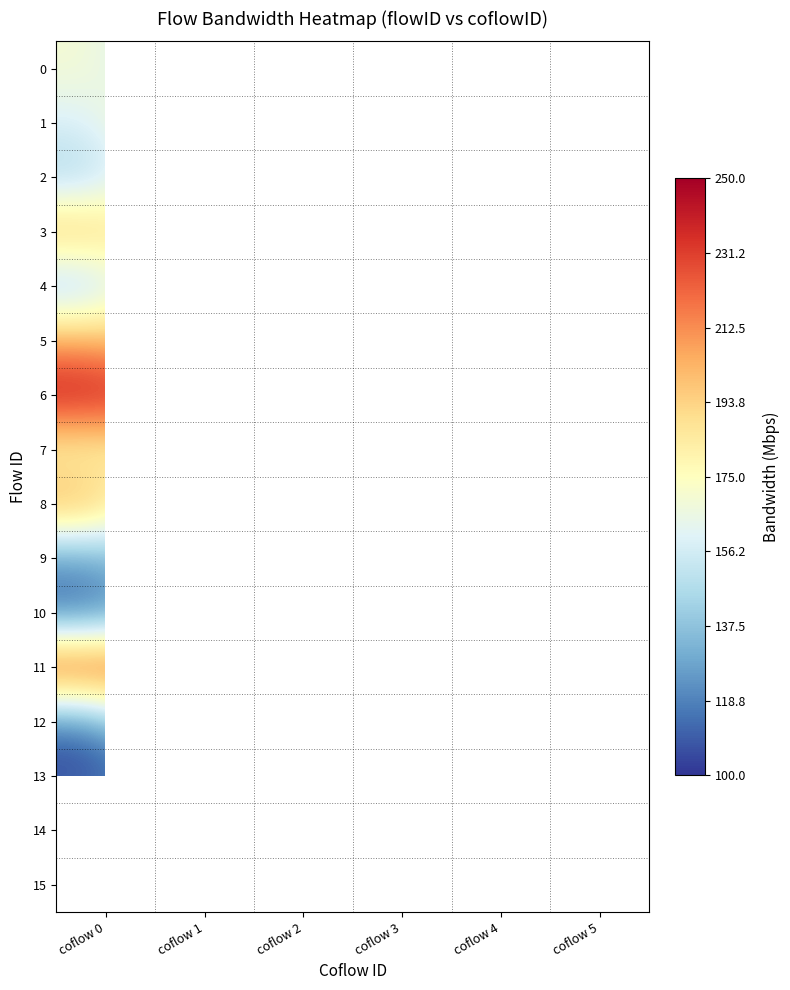

What is the minimum value for 9?

123.6